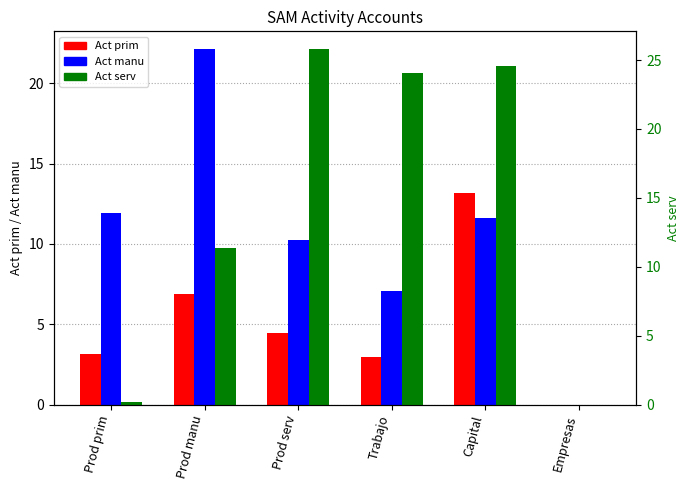

Which series changed the most between Prod serv and Trabajo?

Act manu